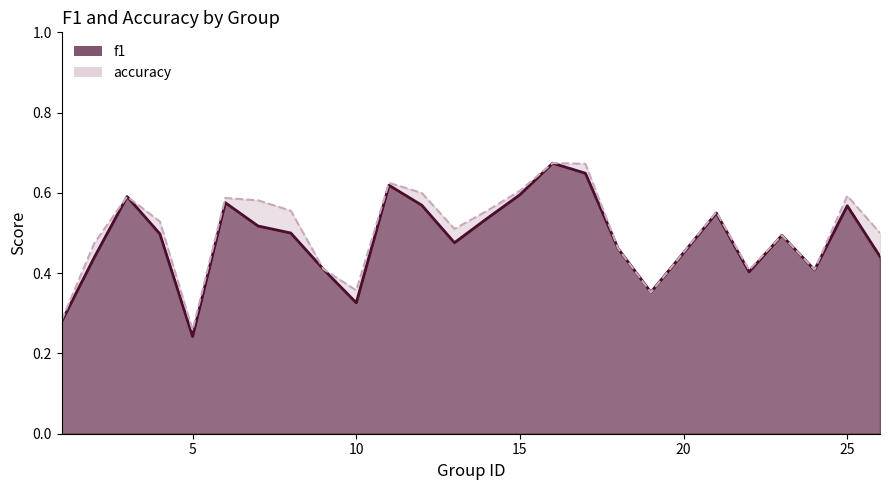

What is the value of the accuracy point at the 7th from the left?

0.6